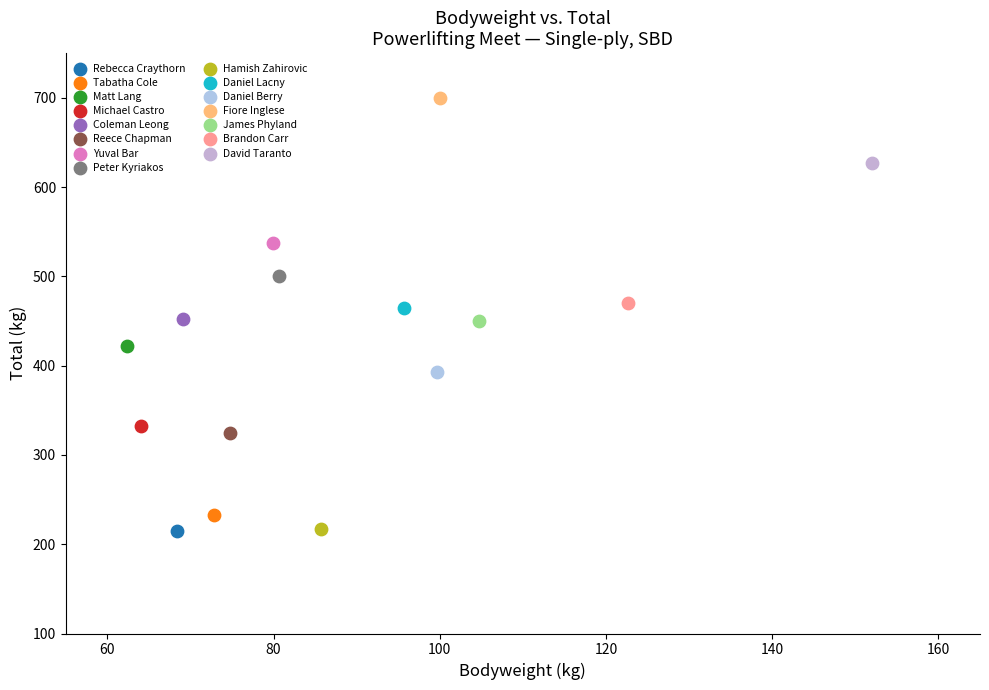

What are all the series names shown in the legend?

Rebecca Craythorn, Tabatha Cole, Matt Lang, Michael Castro, Coleman Leong, Reece Chapman, Yuval Bar, Peter Kyriakos, Hamish Zahirovic, Daniel Lacny, Daniel Berry, Fiore Inglese, James Phyland, Brandon Carr, David Taranto